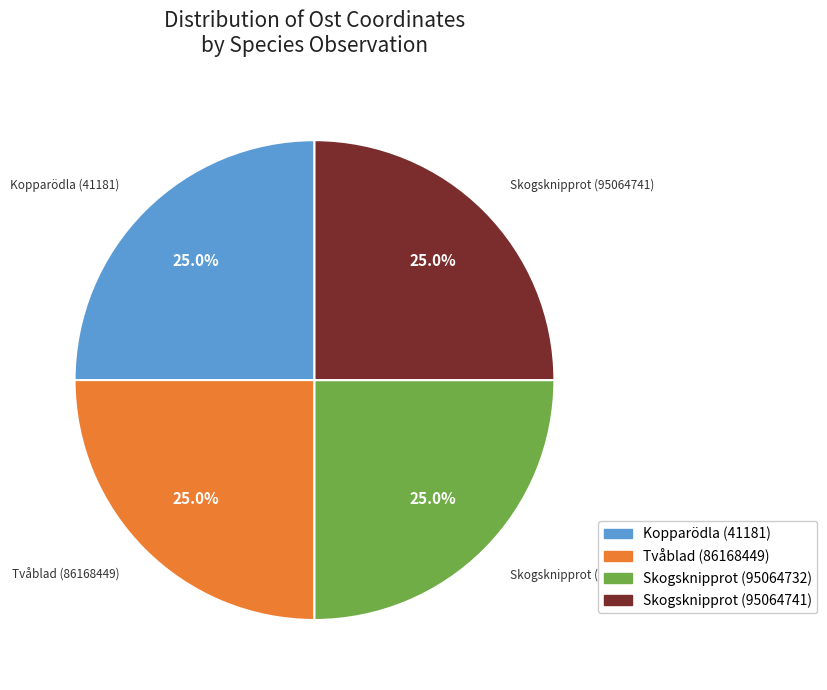

Does any single category account for the majority?

No